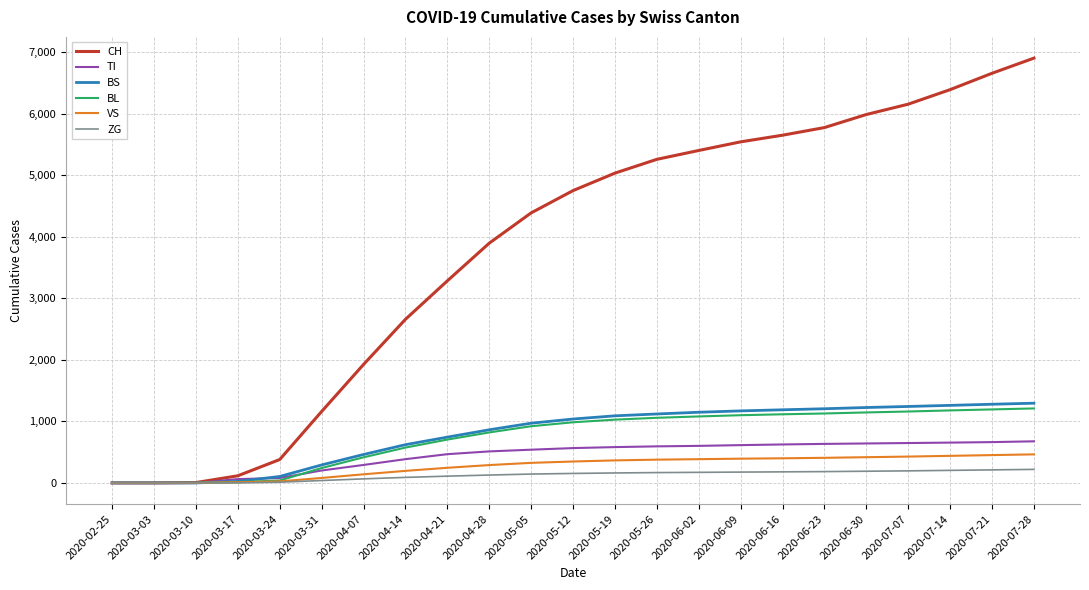

Which series has the widest spread of values?

CH